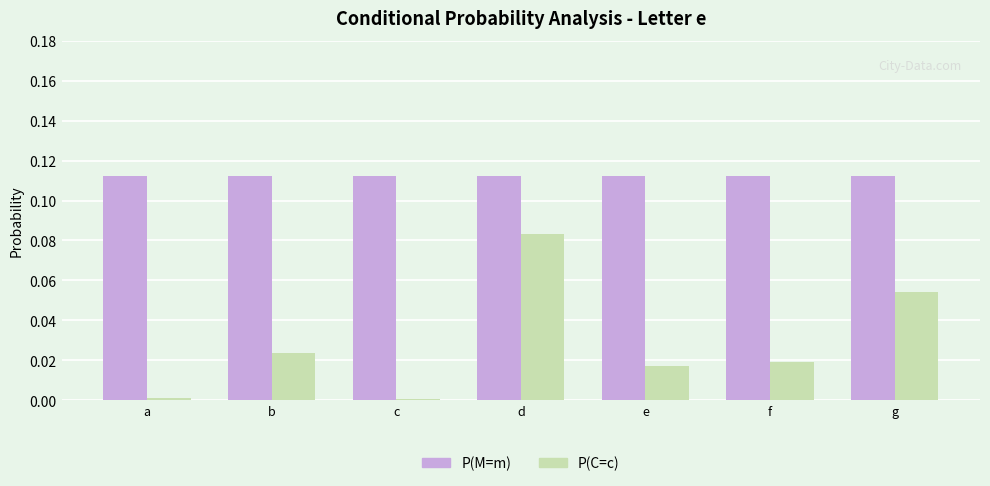

At which category is the sum across all series the highest?

d